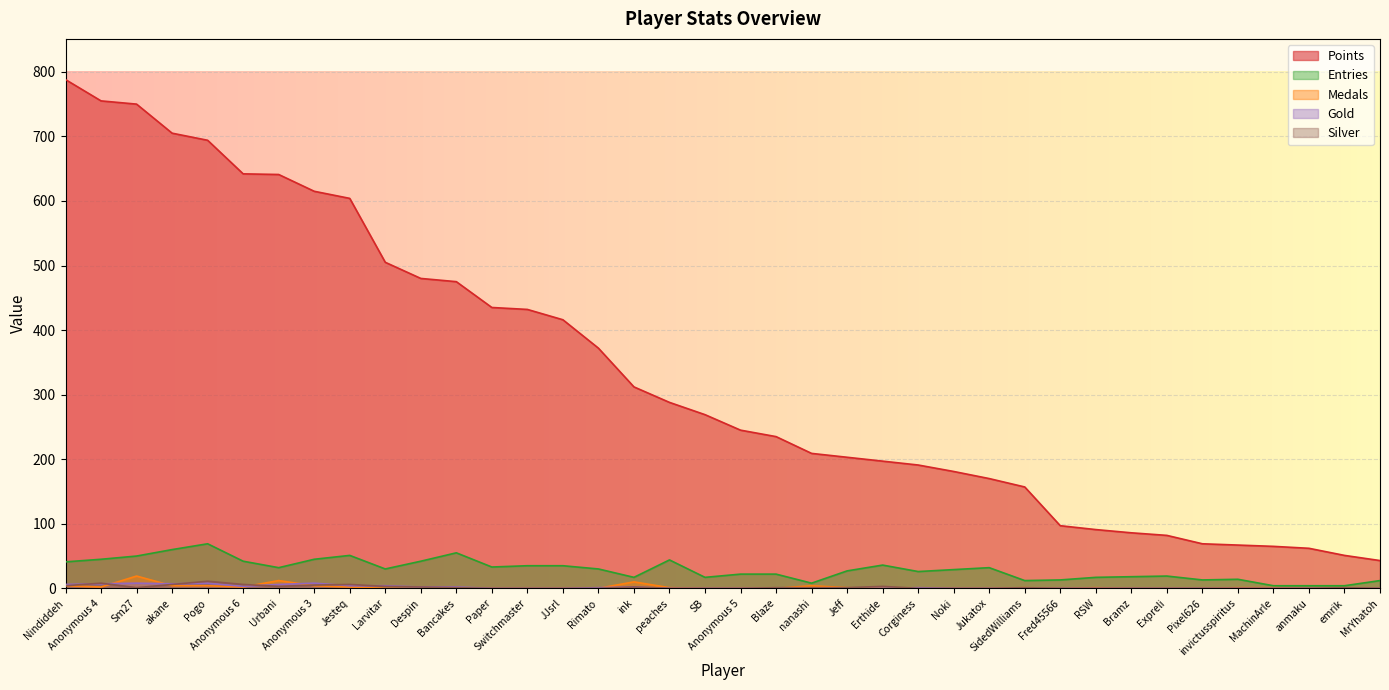

Which label corresponds to the largest value in the chart?

Nindiddeh